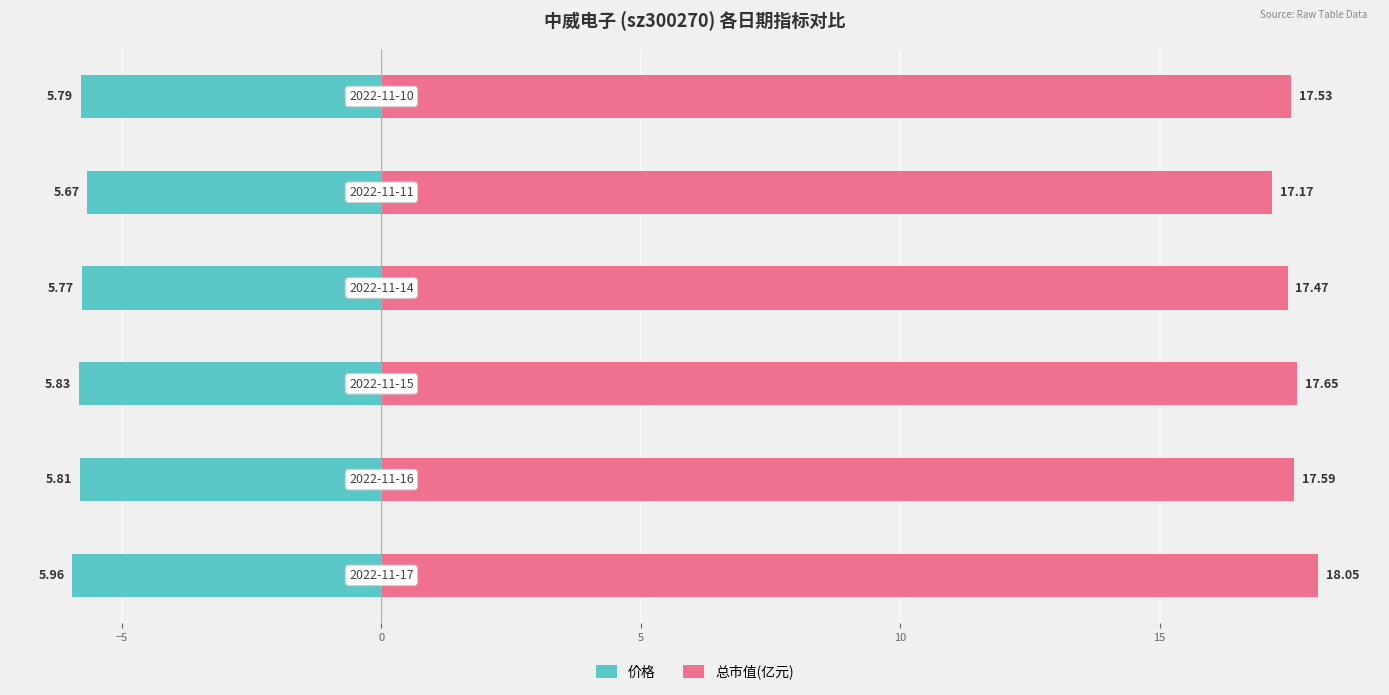

What is the approximate value of 价格 at 0?

-5.8